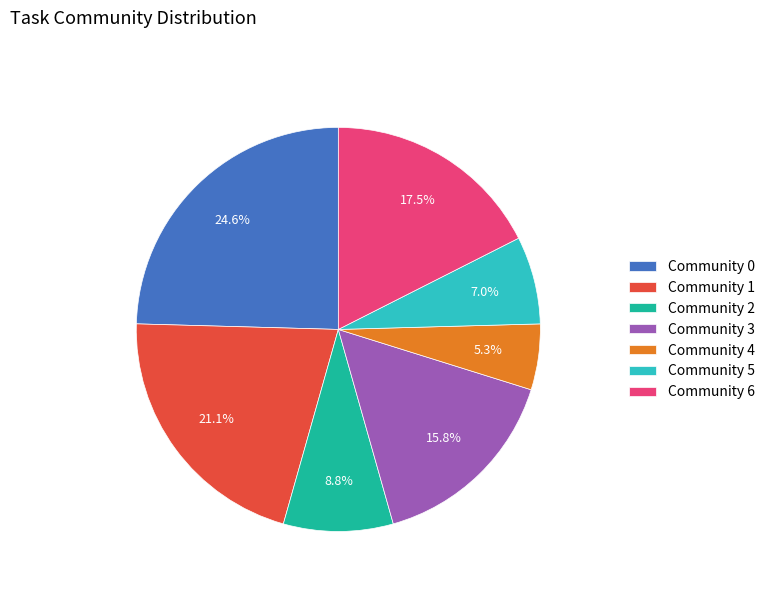

To the nearest percent, what is the average slice percentage?

14%